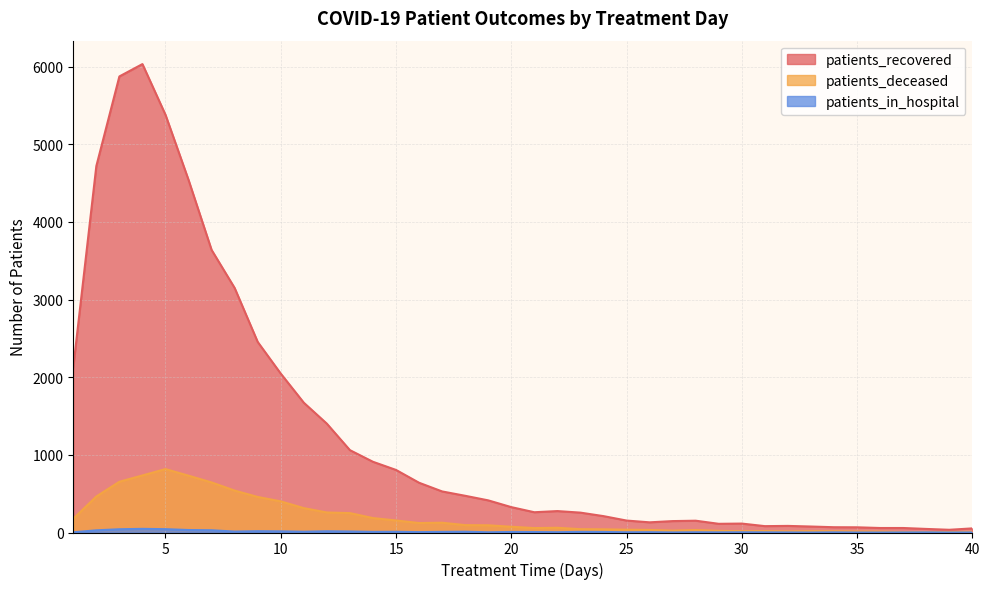

What is the spread (max minus min) of values at 35?

67